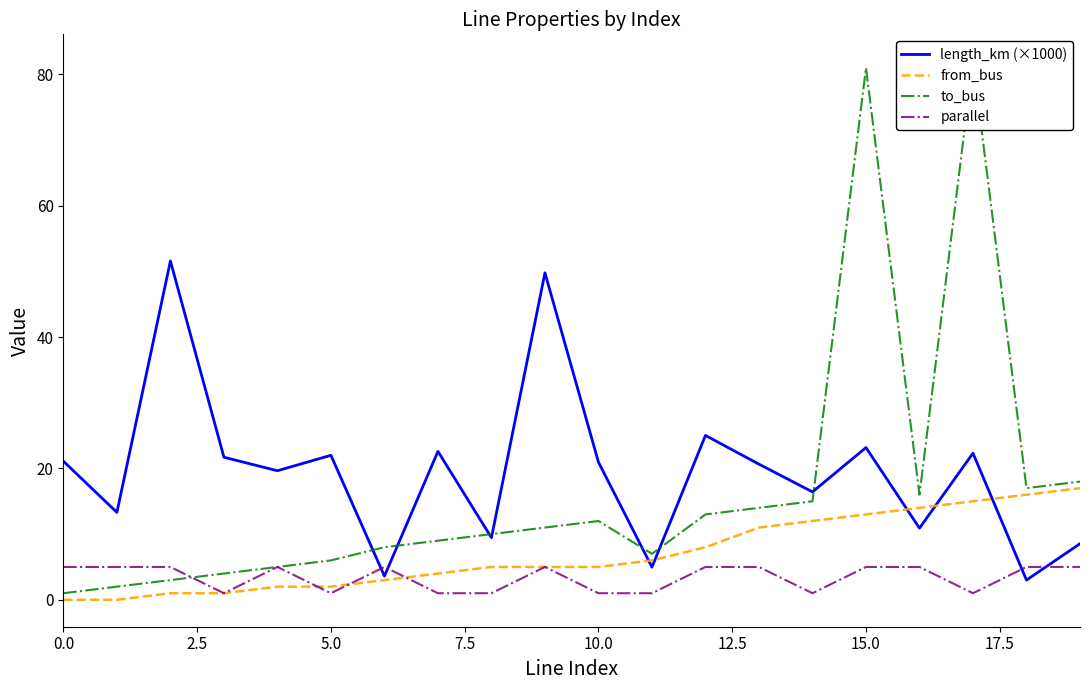

The parallel series shows 1.5 at 11. True or false?

False